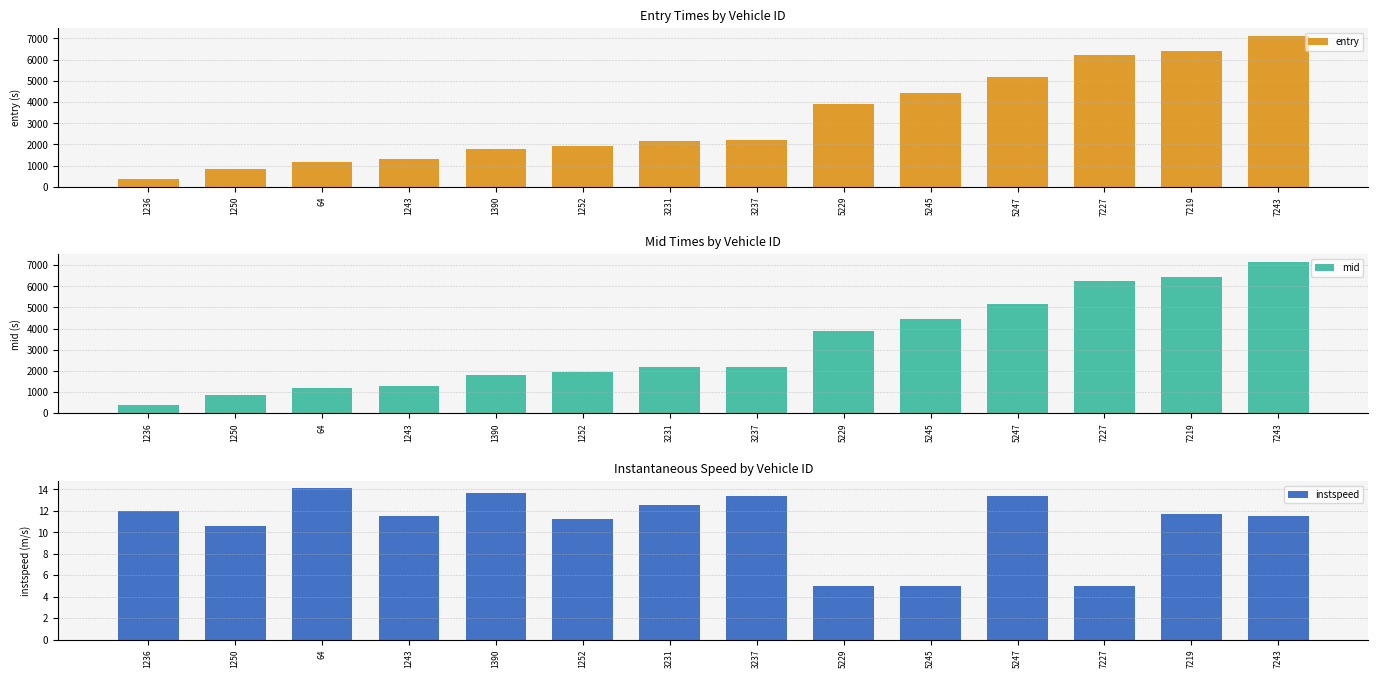

What are all the series names shown in the legend?

entry, mid, instspeed